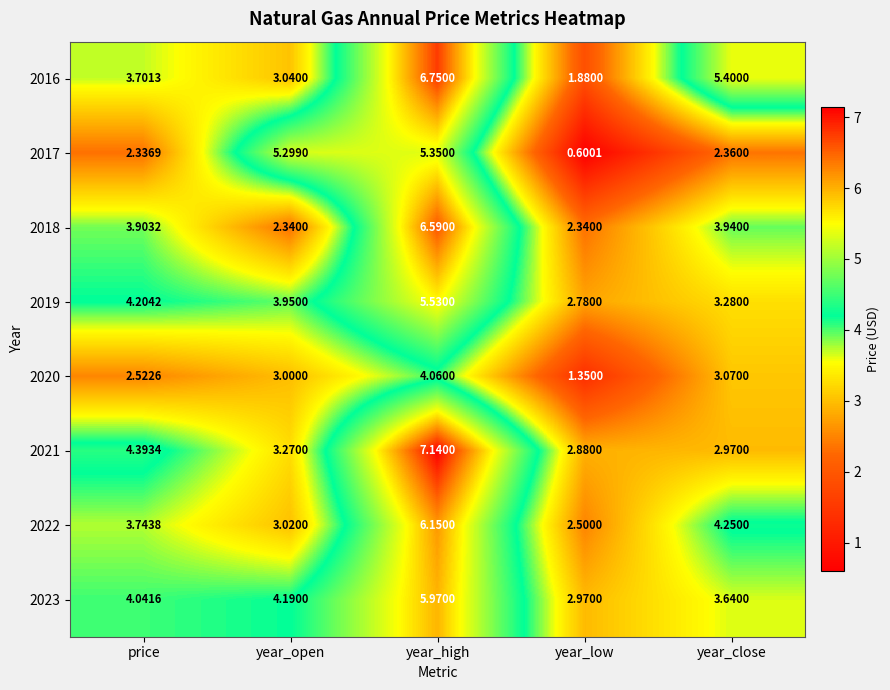

Where is 2018 nearest to the value 4?

year_close